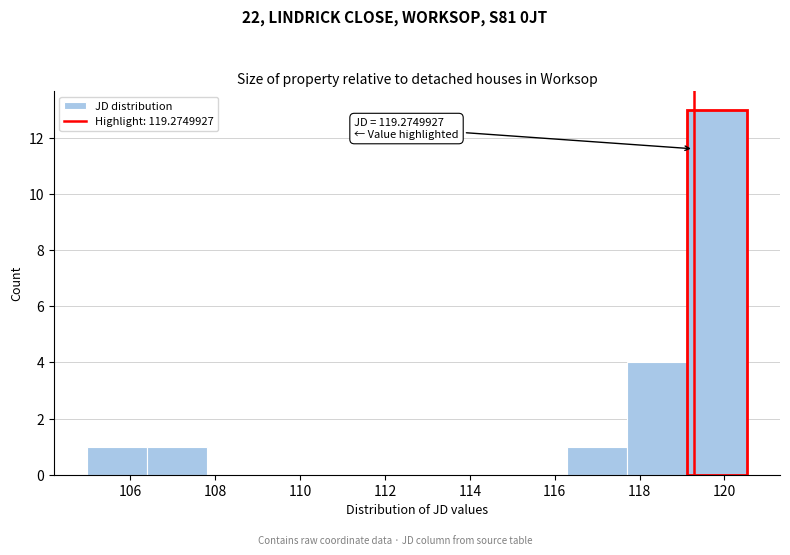

Which range on the x-axis has the tallest bar?

119.2 to 120.6